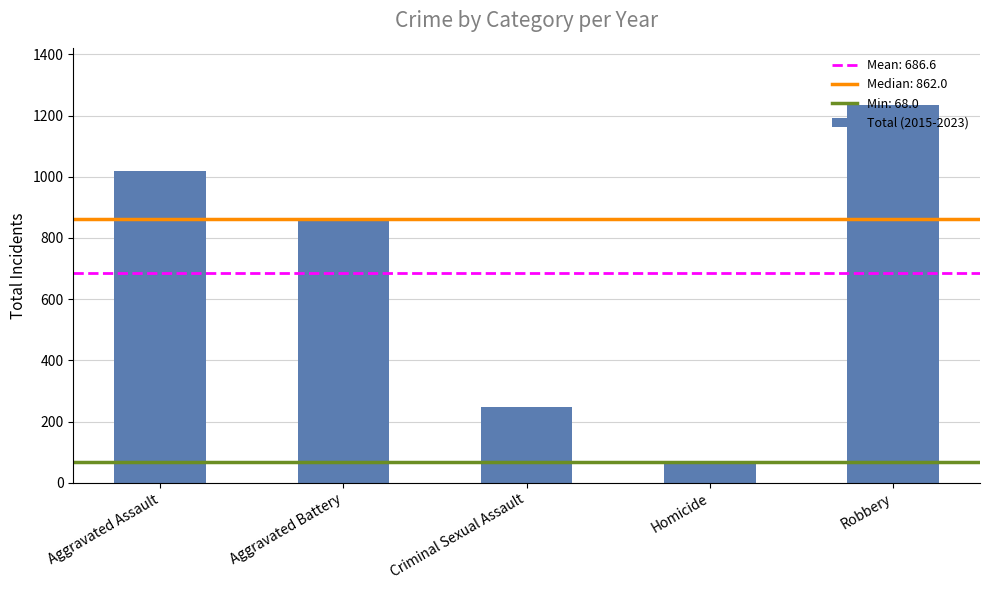

What is the greatest value displayed?

1236